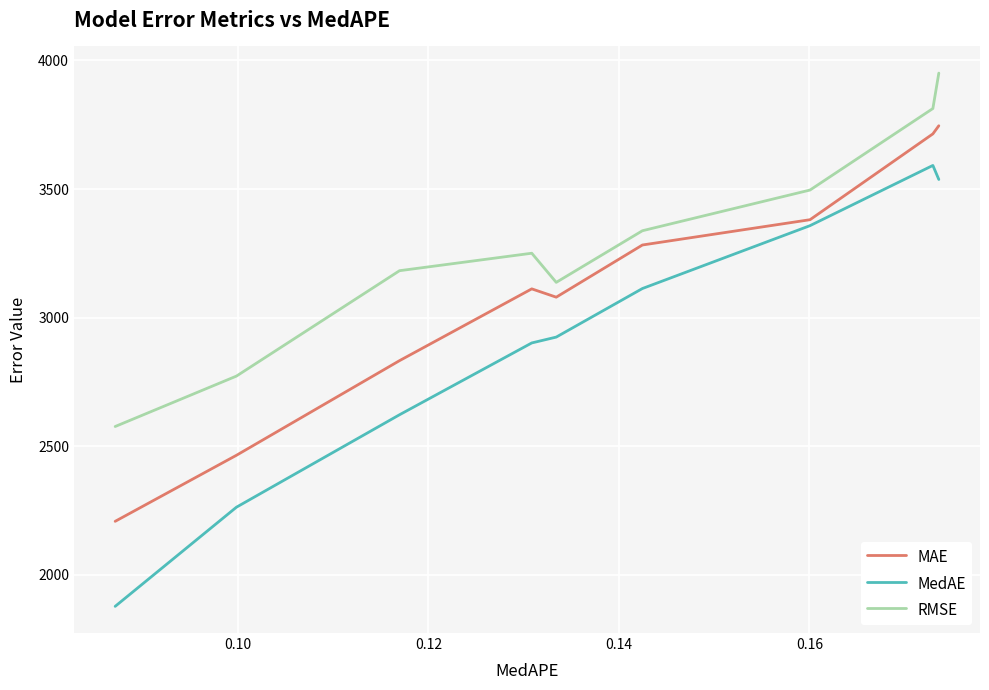

At how many categories does at least one series exceed 3793?

2